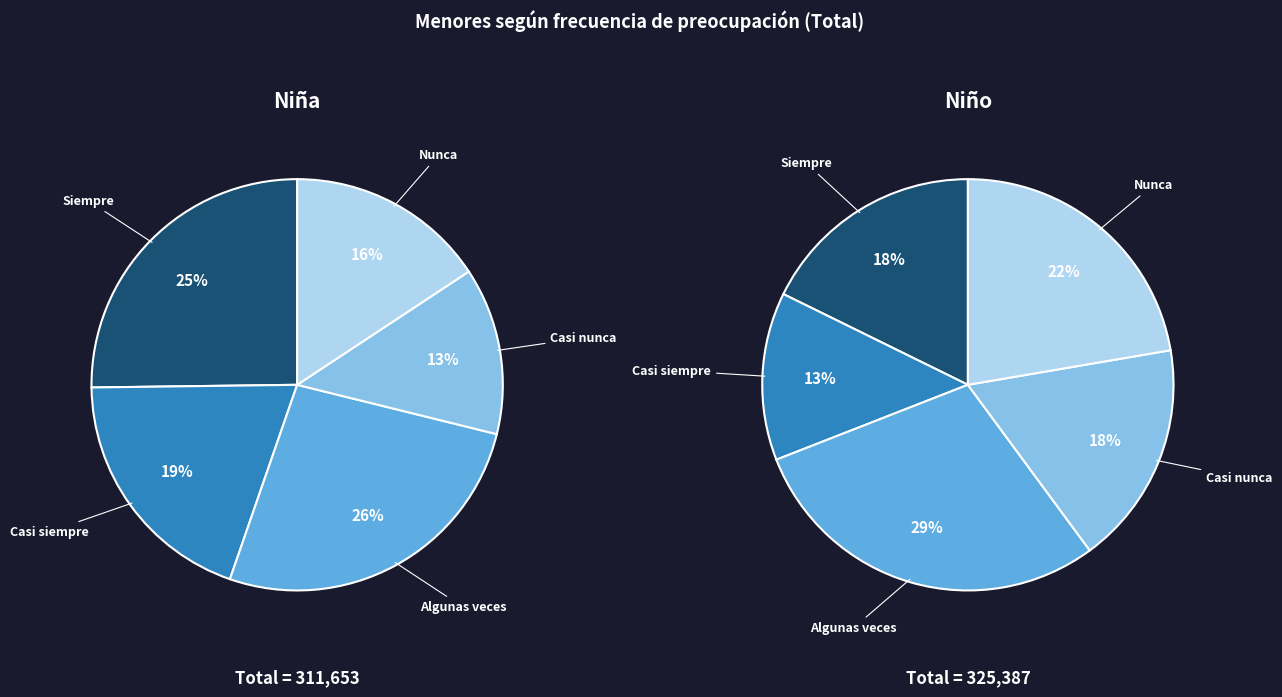

Which has a higher value, Casi nunca or Nunca?

Nunca